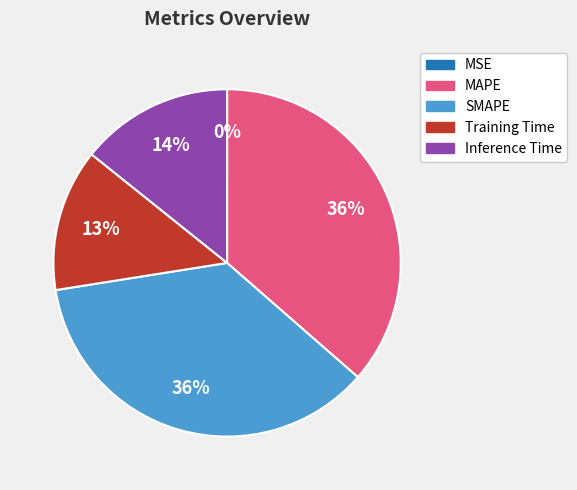

To the nearest percent, what is the difference between the MAPE and Inference Time slice percentages?

22%